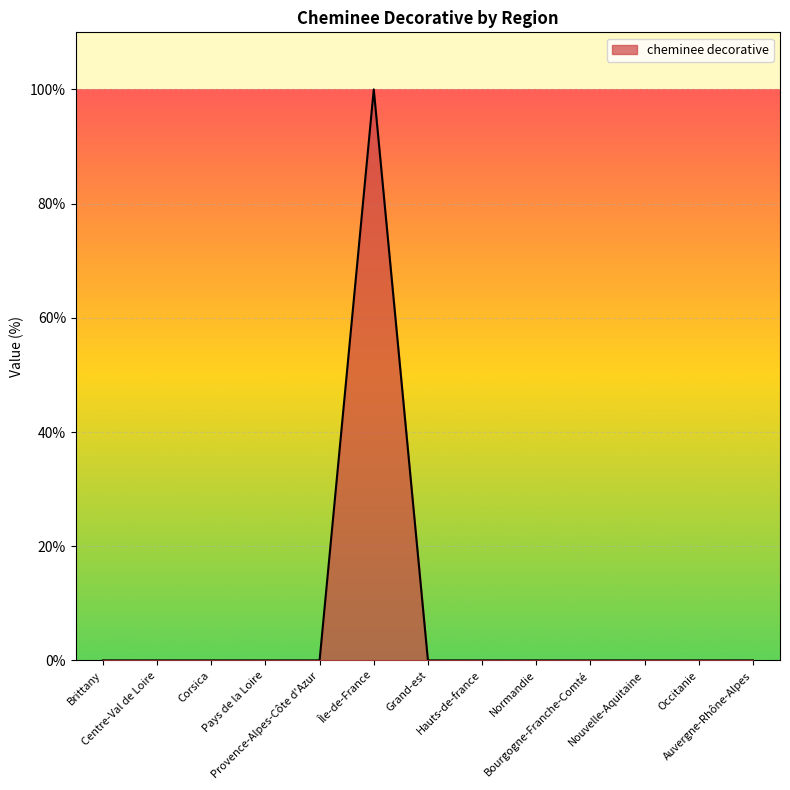

True or false: the data has more than 0 interior local peaks.

True